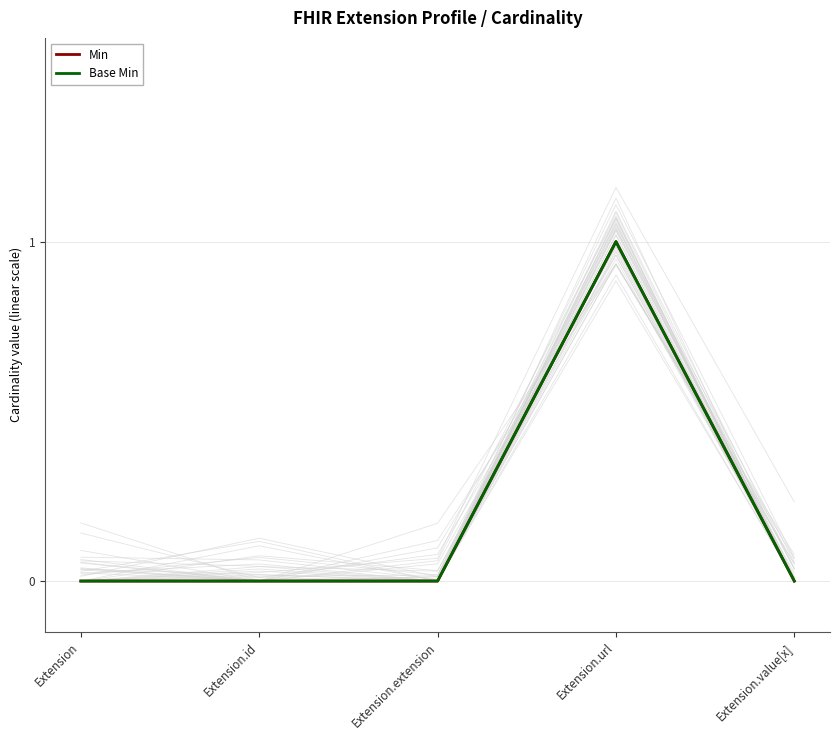

What are all the series names shown in the legend?

Min, Base Min